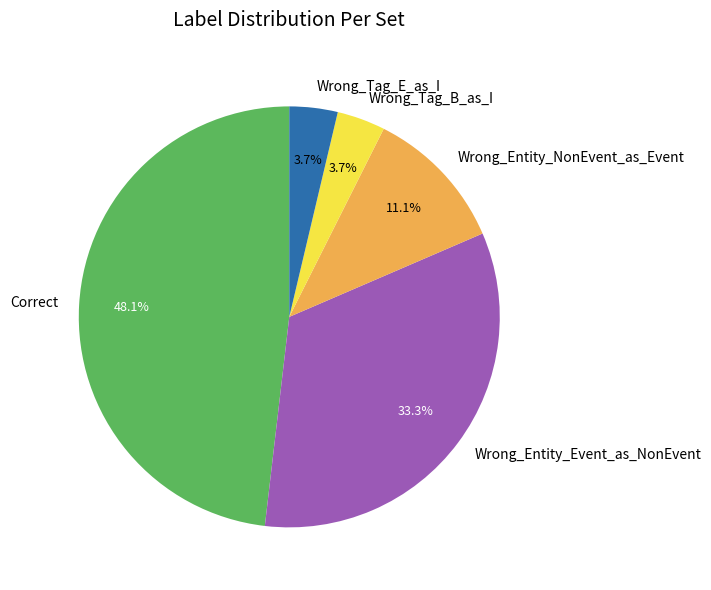

To the nearest percent, what portion does Correct represent?

48%